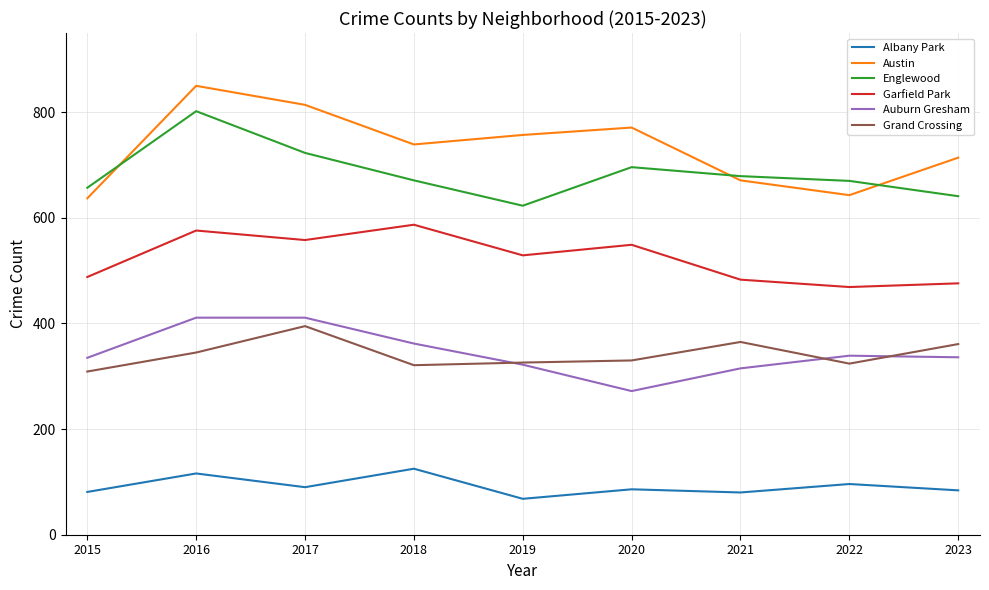

Is this an area chart (filled region under the line)?

No